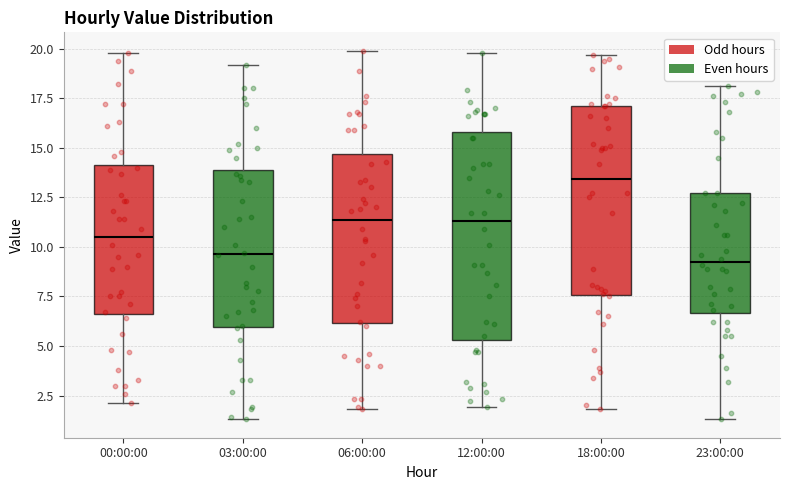

Reading left to right, read every box against the y-axis: the position of its median line, the range the box covers, and the ends of its whiskers. The values are not printed on the chart, so give them approximately, as read against the axis.

00:00:00: median 10.5, box 6.5 to 14.0, whiskers 2.0 to 20.0
03:00:00: median 9.5, box 6.0 to 14.0, whiskers 1.5 to 19.0
06:00:00: median 11.5, box 6.0 to 14.5, whiskers 2.0 to 20.0
12:00:00: median 11.5, box 5.5 to 16.0, whiskers 2.0 to 20.0
18:00:00: median 13.5, box 7.5 to 17.0, whiskers 2.0 to 19.5
23:00:00: median 9.5, box 6.5 to 12.5, whiskers 1.5 to 18.0